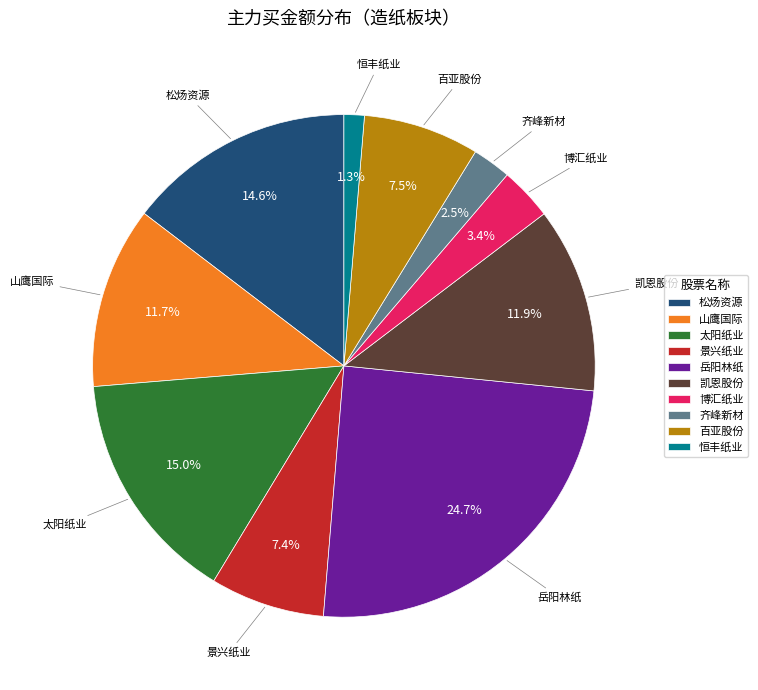

Which slice is the smallest?

恒丰纸业